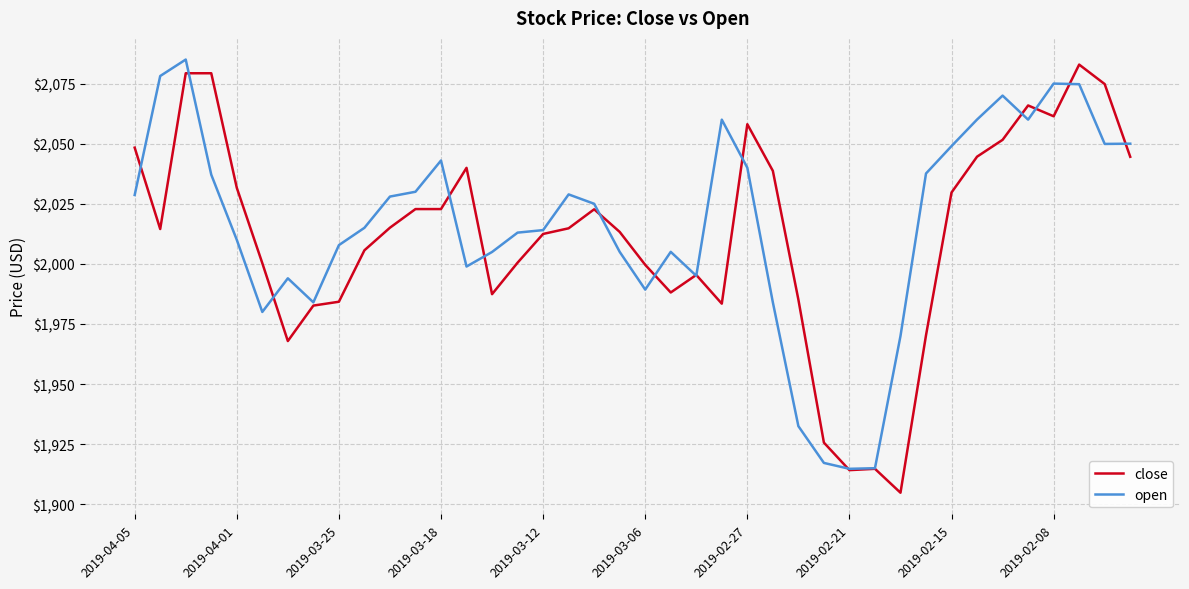

What is the minimum value shown in the chart?

1904.8